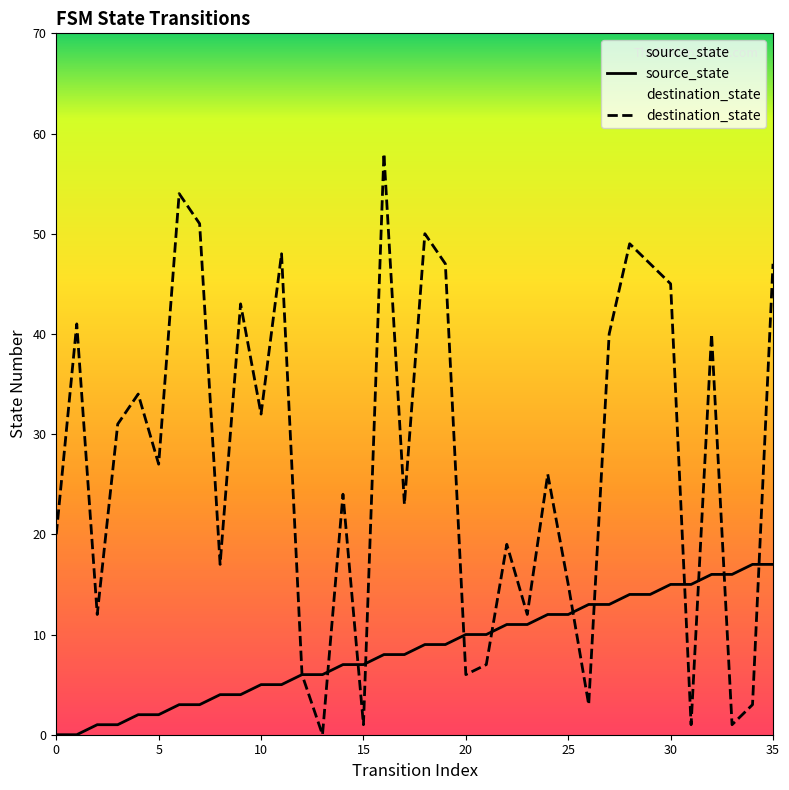

What is the difference between the maximum and minimum values in the source_state series?

17